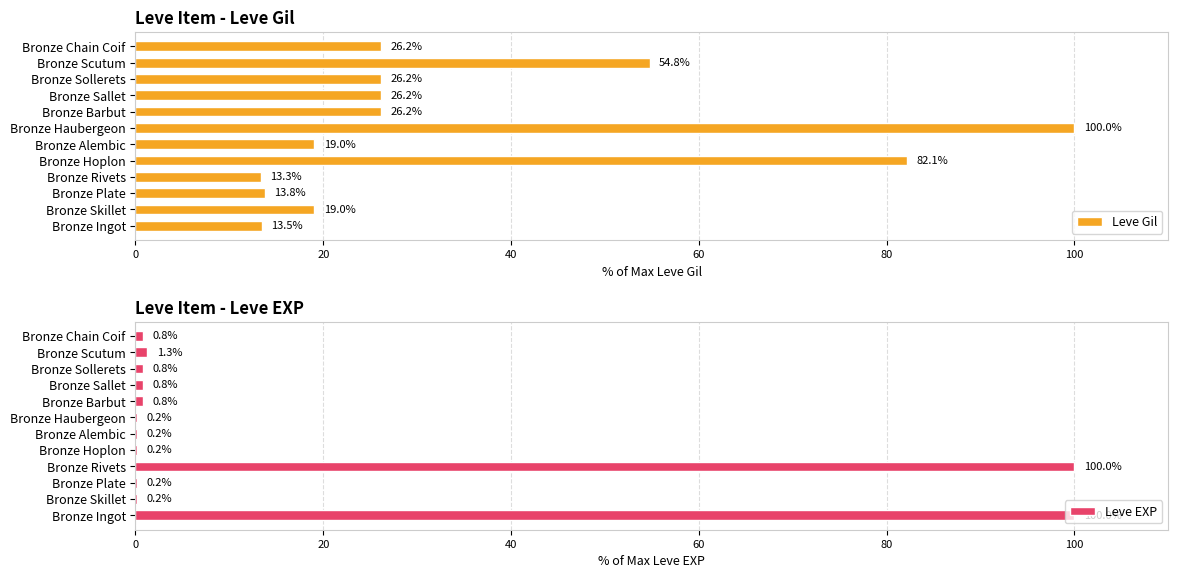

What is the difference between the maximum and minimum values in the Leve EXP series?

99.8